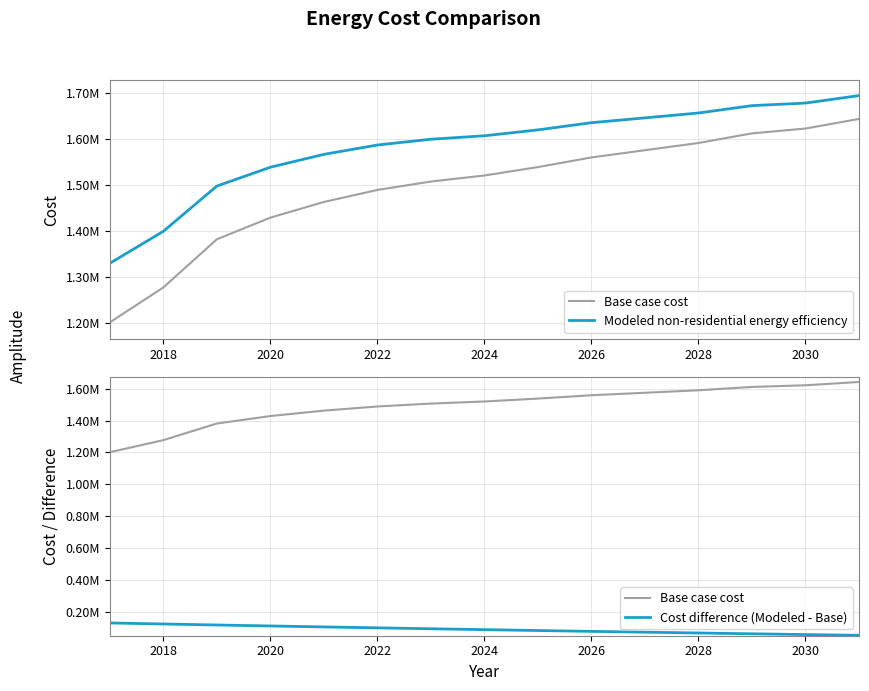

Is it true that Cost difference (Modeled - Base) equals 216303.0 at 2016?

False